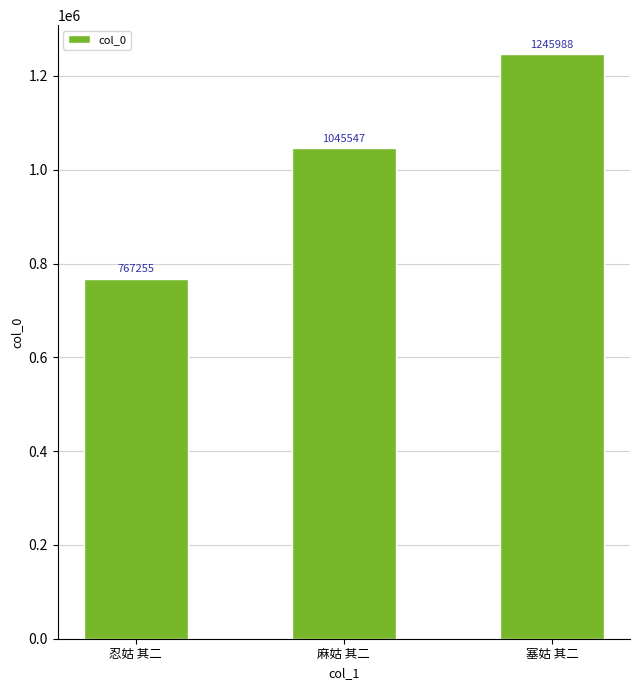

List the labels in order of value, largest first.

塞姑 其二, 麻姑 其二, 忍姑 其二